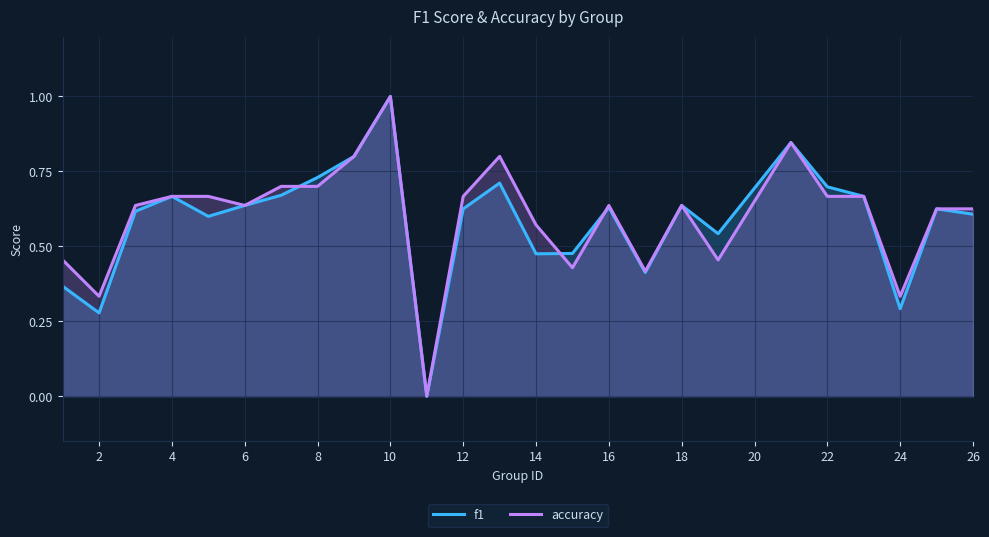

What is the maximum value for f1?

1.0